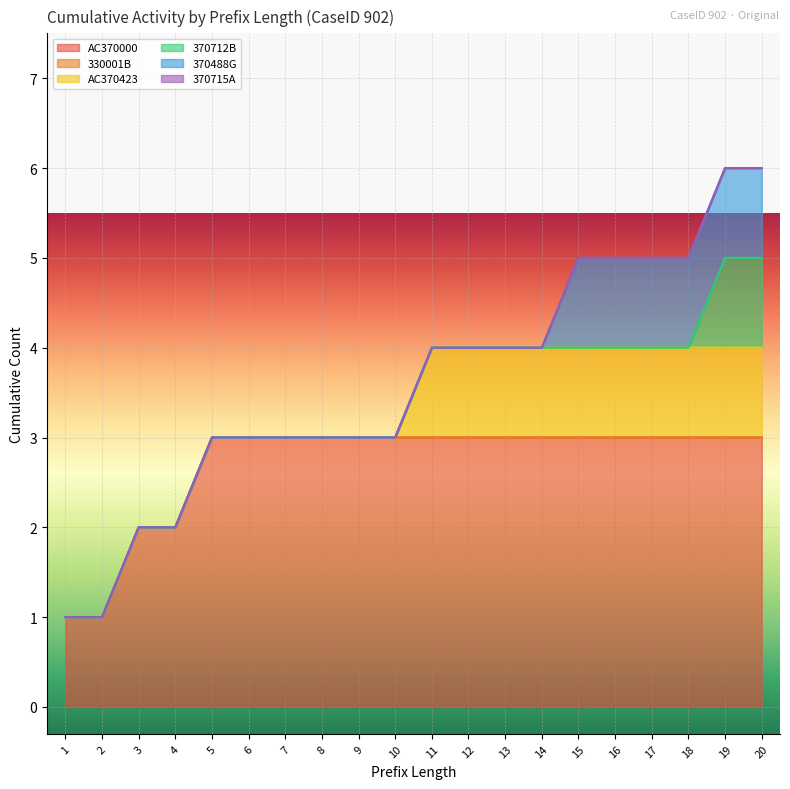

How many lines are shown in the chart?

6